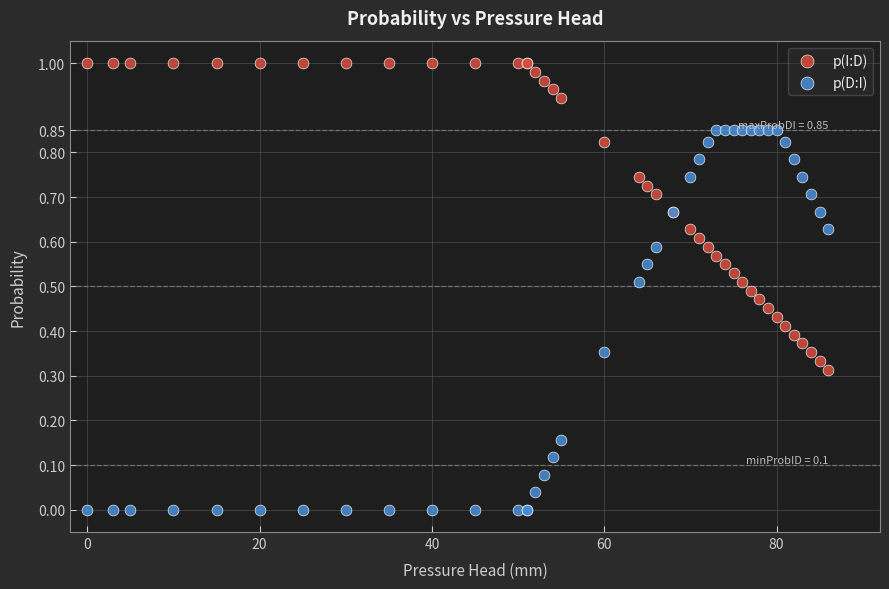

What is the X range (max minus min) for the scatter plot?

86.0